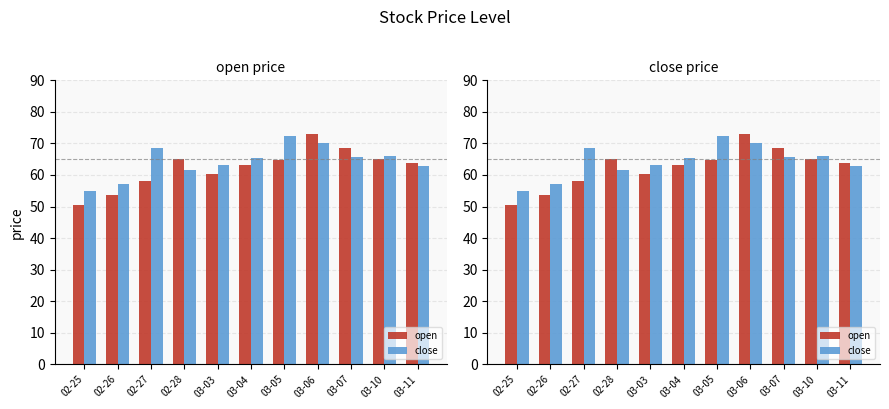

What is the label of the 7th bar from the right?

03-03